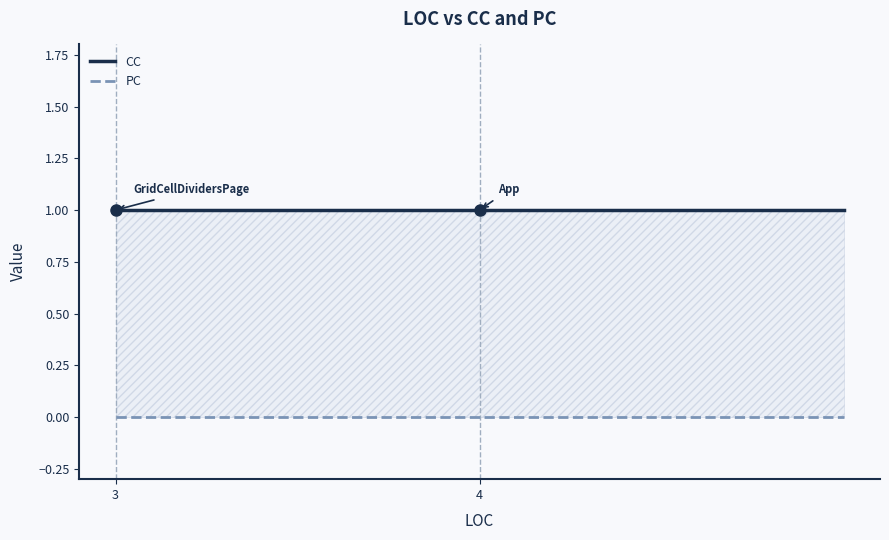

At how many categories does at least one series exceed 0?

3